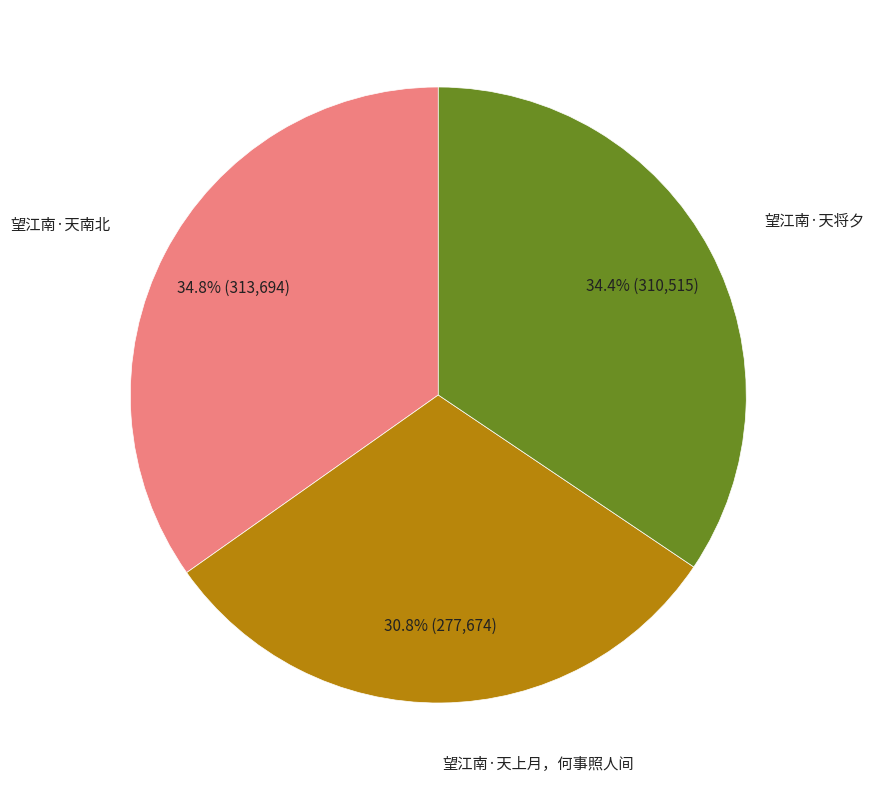

Is there any slice that represents more than half of the pie?

No